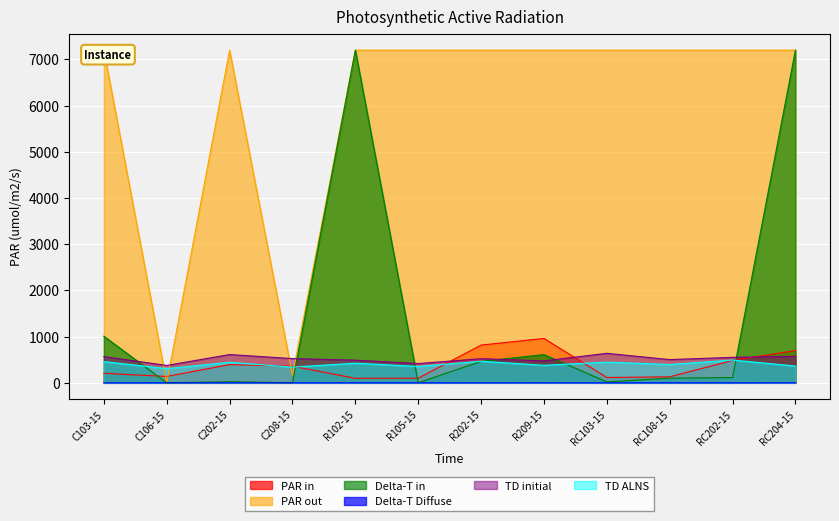

In runtime GUROBI comp, how many points are higher than both neighbors (excluding endpoints)?

3